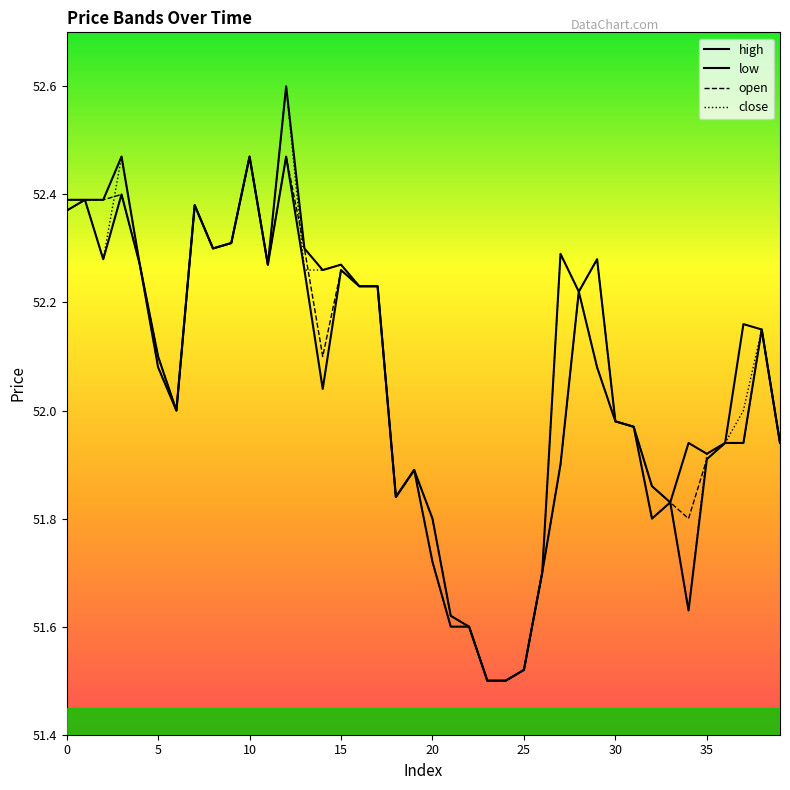

How many interior local valleys does the close series have?

7